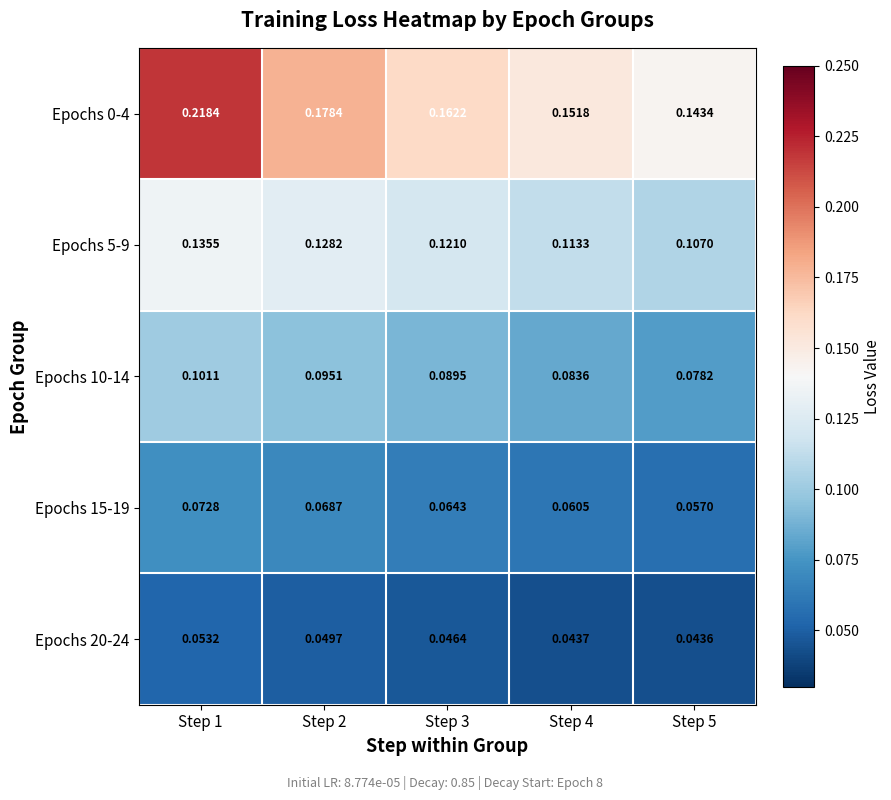

Is the value of Epochs 15-19 at Step 3 greater than the value of Epochs 20-24 at Step 1?

Yes